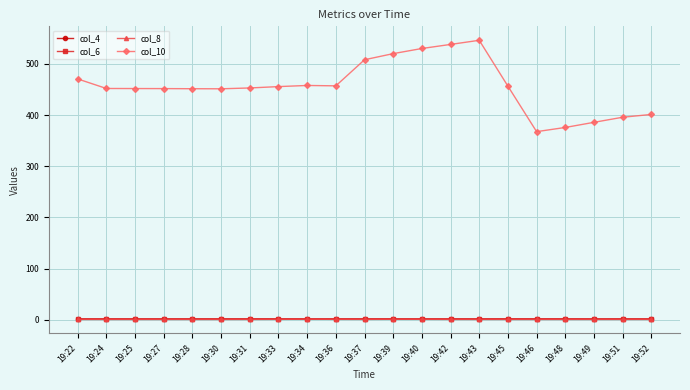

How many data points does each series have?

21